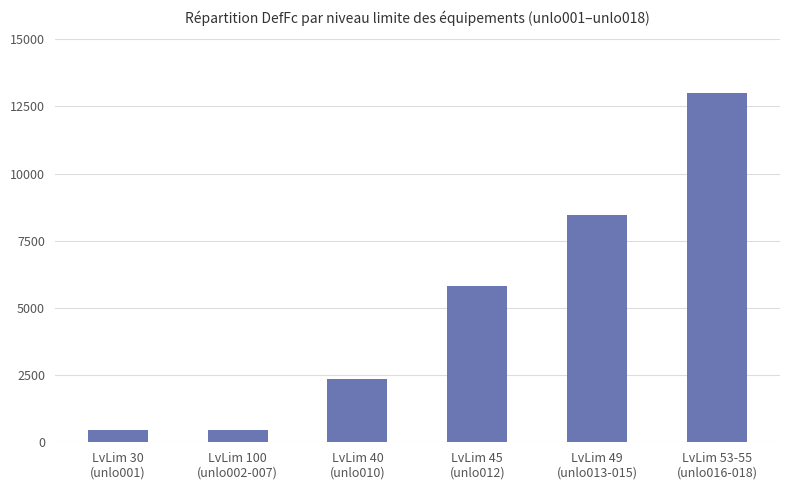

How many bars are there in total?

6